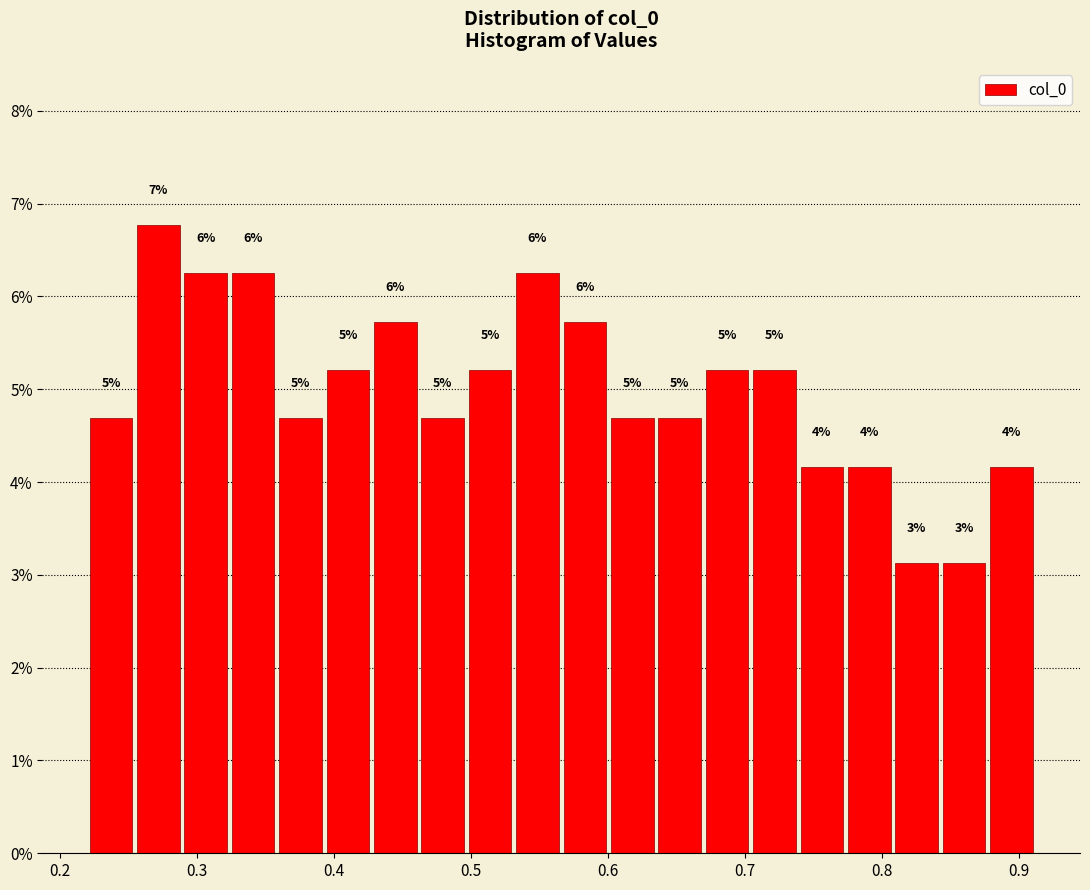

Around what value on the x-axis is the tallest bar? Give the approximate position of its centre, as read against the axis.

0.27